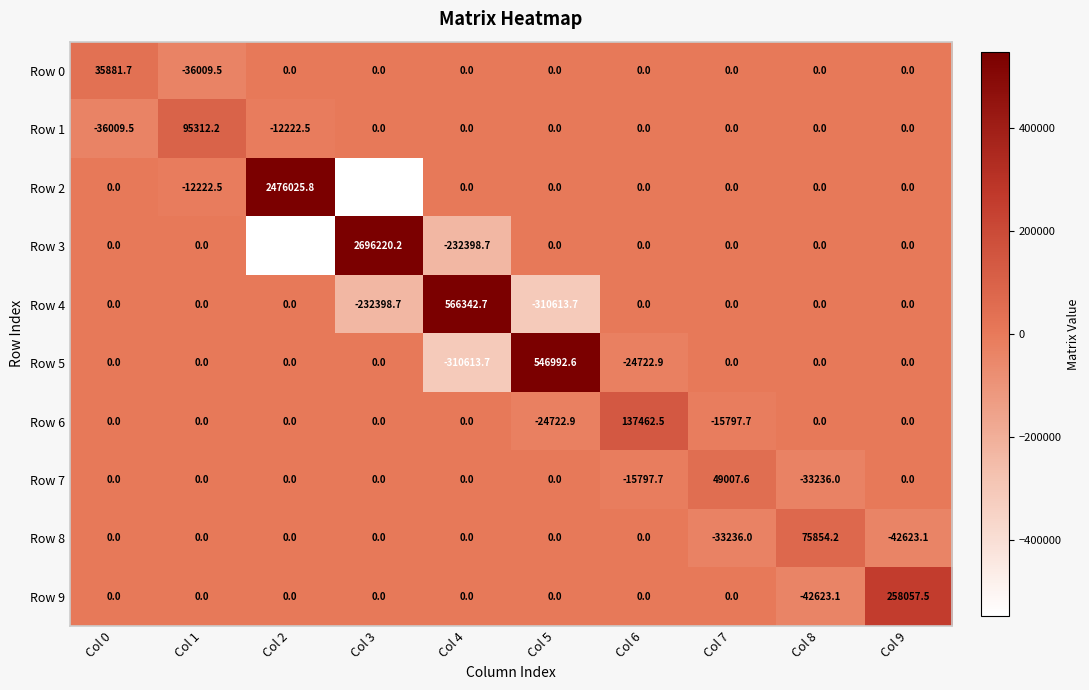

List the series in order of their peak value, highest first.

Row 3, Row 2, Row 4, Row 5, Row 9, Row 6, Row 1, Row 8, Row 7, Row 0